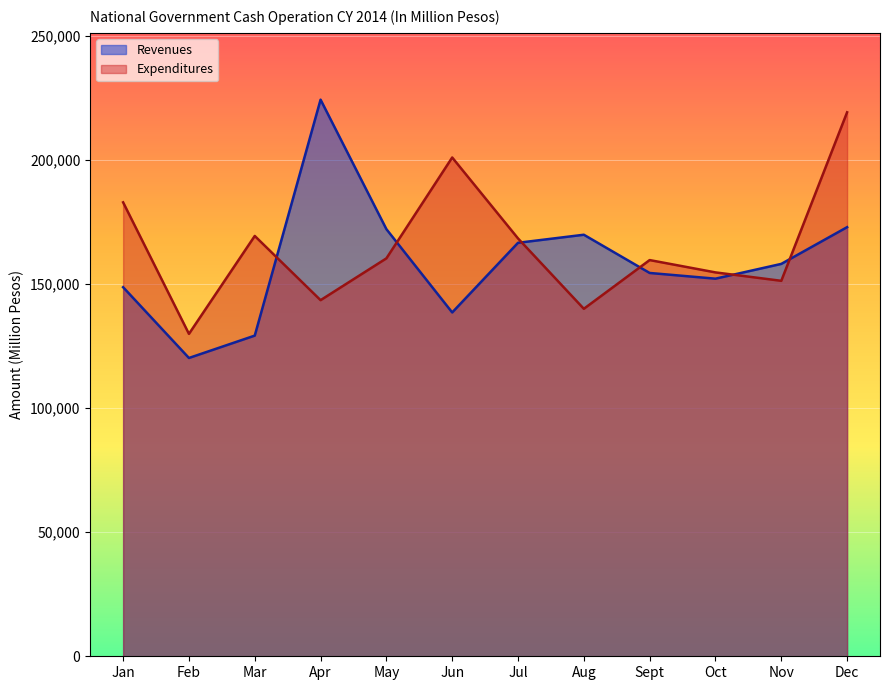

What are all the series names shown in the legend?

Revenues, Expenditures